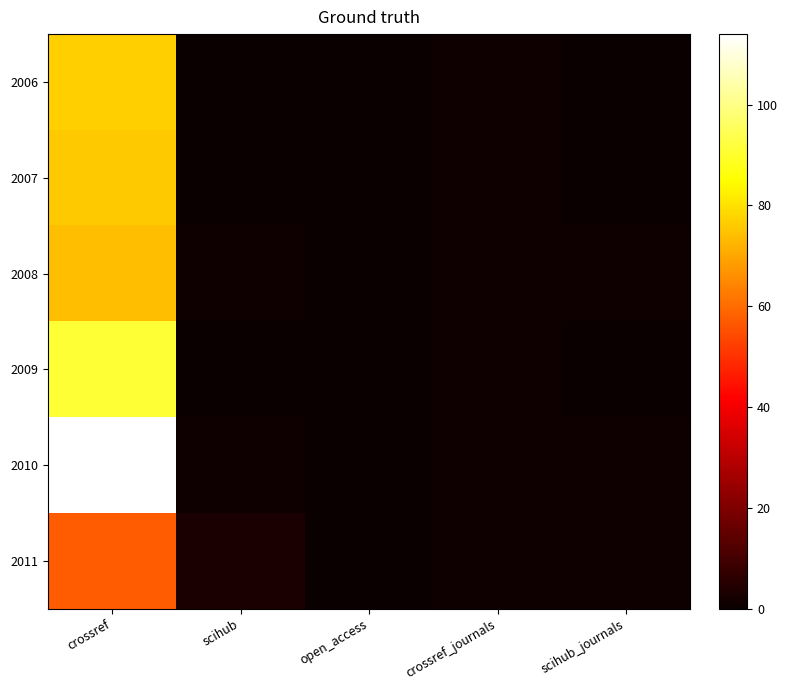

At how many categories does at least one series exceed 97?

1